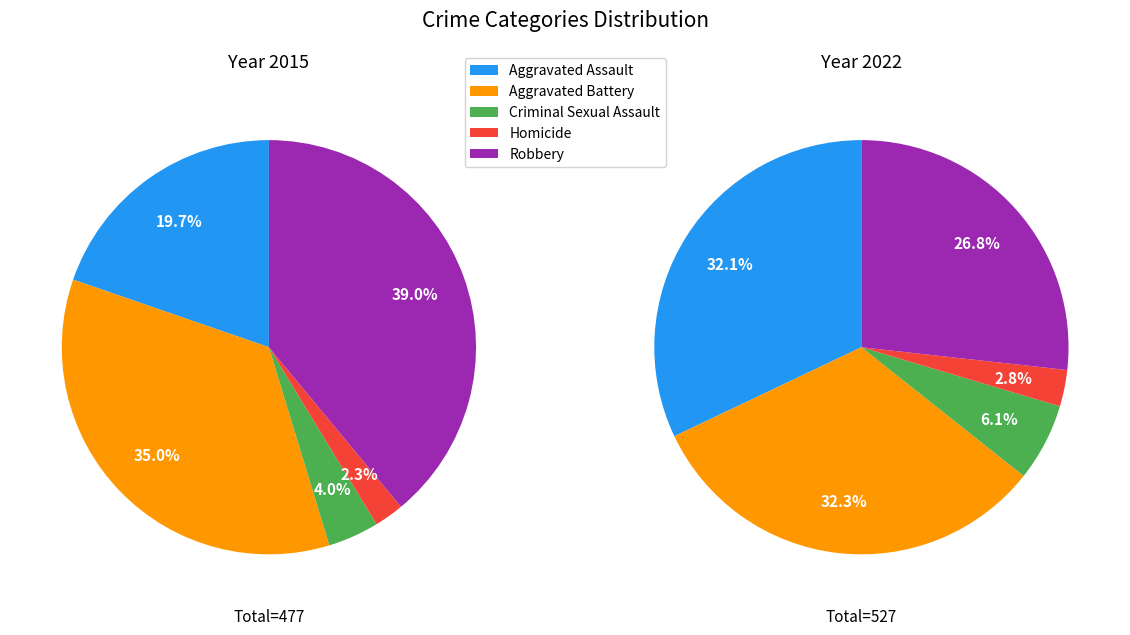

To the nearest percent, what is the combined percentage of Robbery and Aggravated Battery?

74%